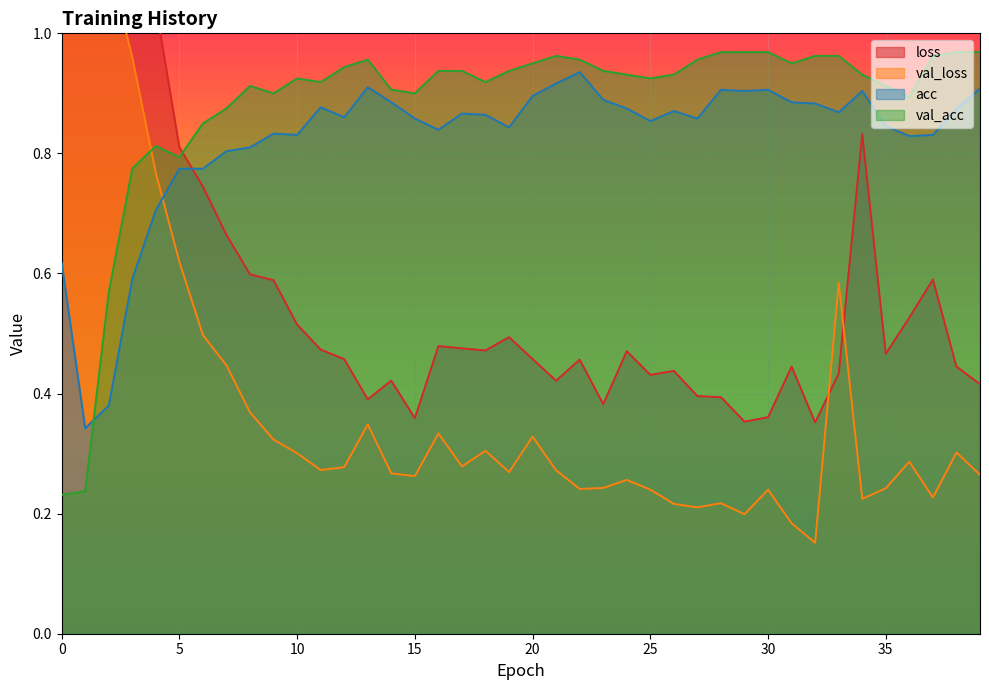

The val_acc series shows 1.4 at 5. True or false?

False